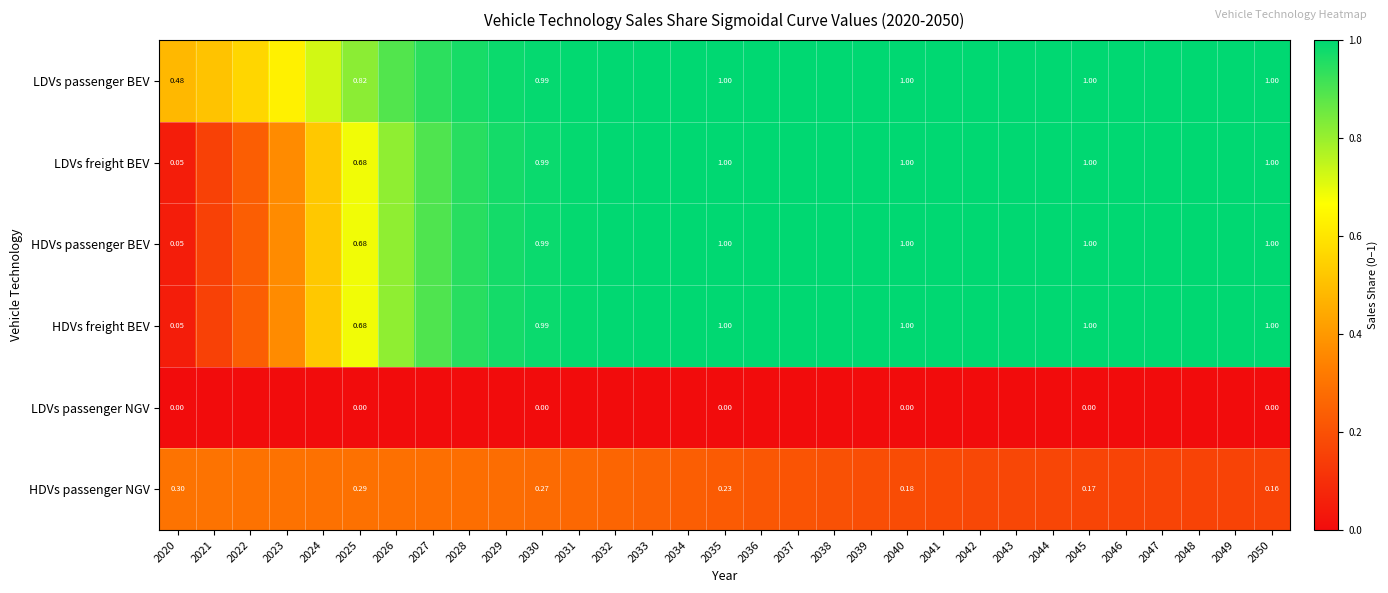

Is it true that HDVs passenger NGV equals 0.1 at 2050?

False